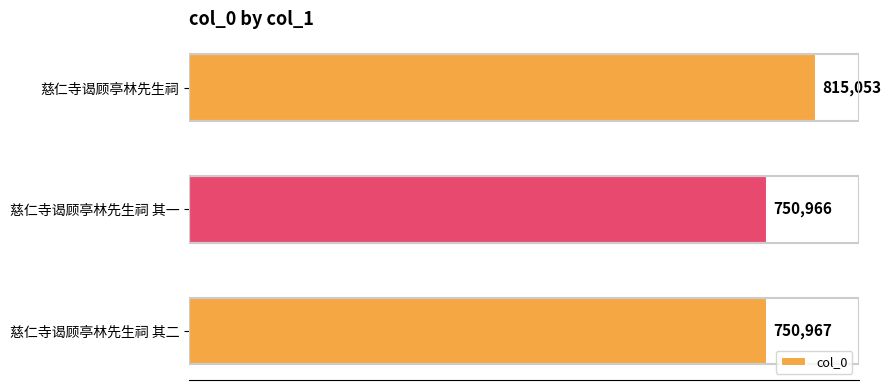

What is the label of the 2nd bar from the bottom?

慈仁寺谒顾亭林先生祠 其一